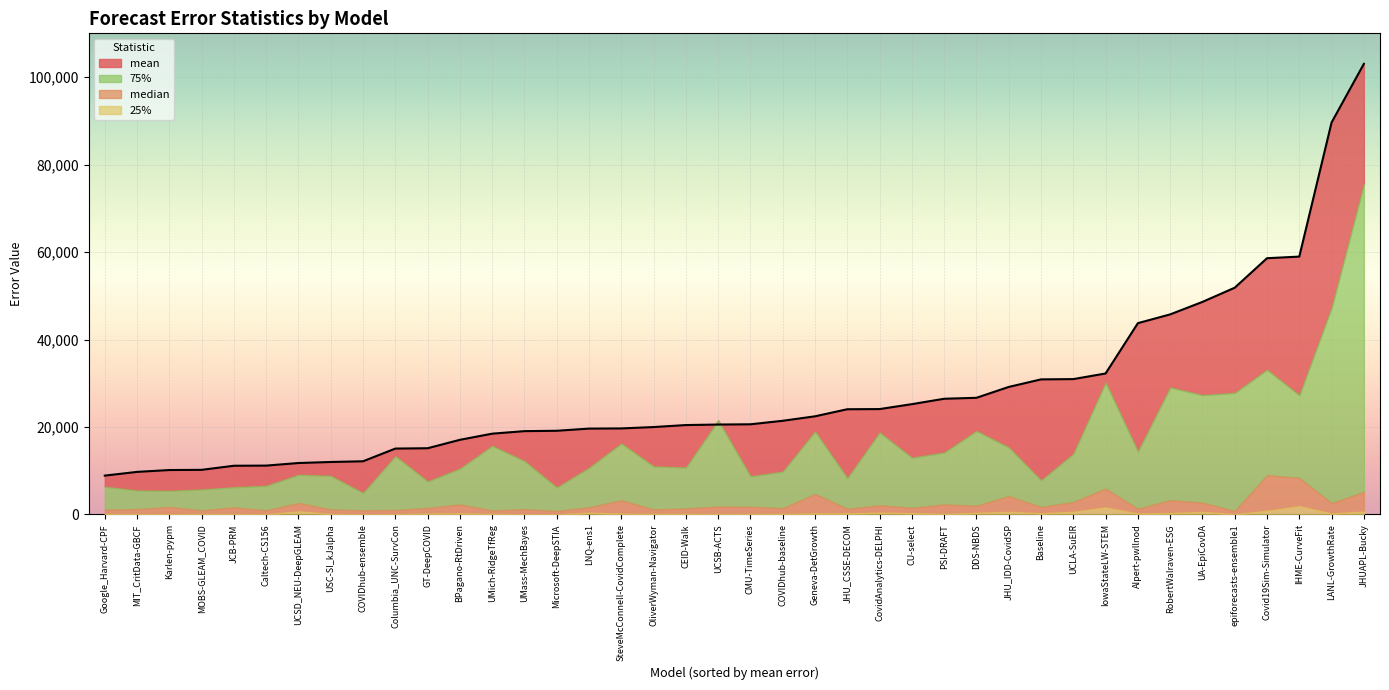

What position from the left is JHUAPL-Bucky?

40